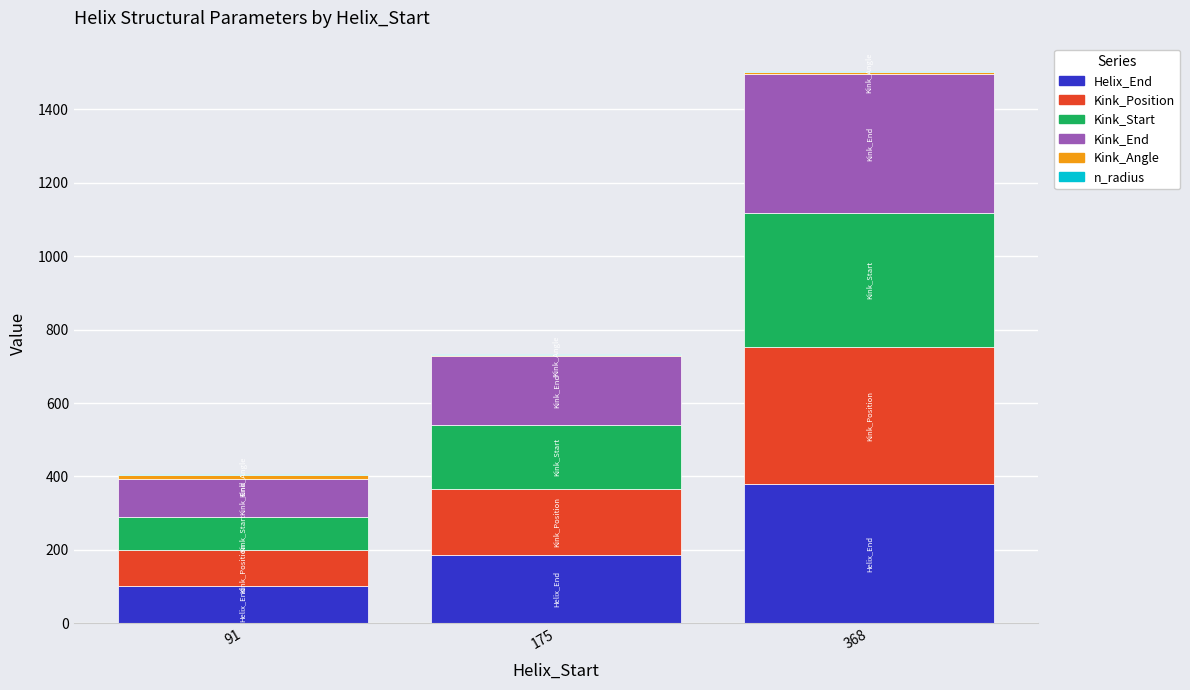

At which label does Helix_End reach its peak?

368